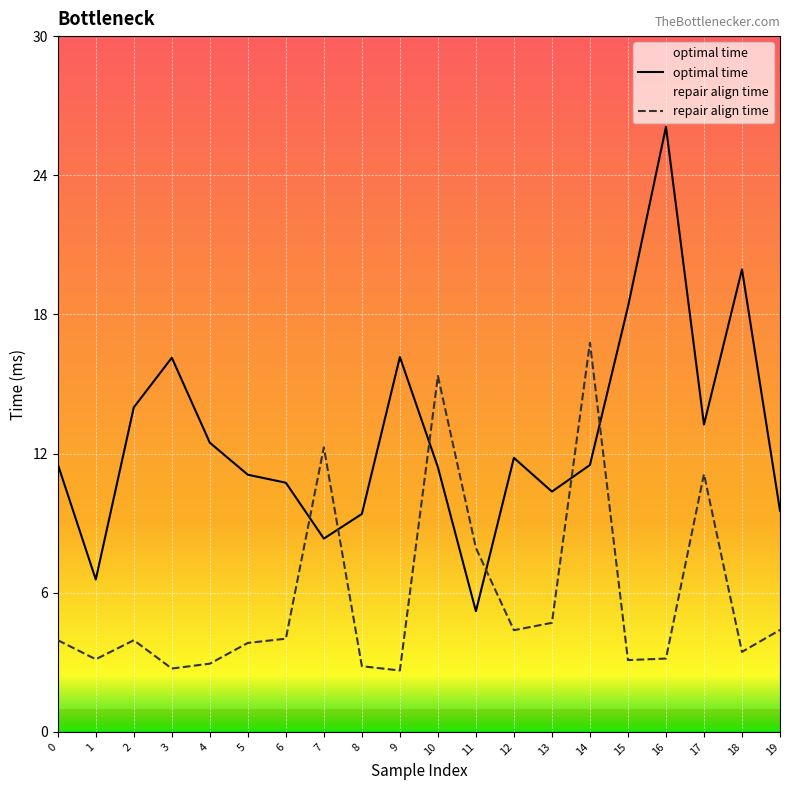

Reading left to right, extract all data points from this chart.

optimal time: 11.7	6.7	14.2	16.4	12.7	11.3	10.9	8.5	9.5	16.4	11.6	5.3	12.0	10.5	11.7	18.6	26.5	13.5	20.3	9.7
repair align time: 4.0	3.2	4.0	2.8	3.0	3.9	4.1	12.5	2.9	2.7	15.6	8.1	4.5	4.8	17.1	3.1	3.2	11.3	3.5	4.5